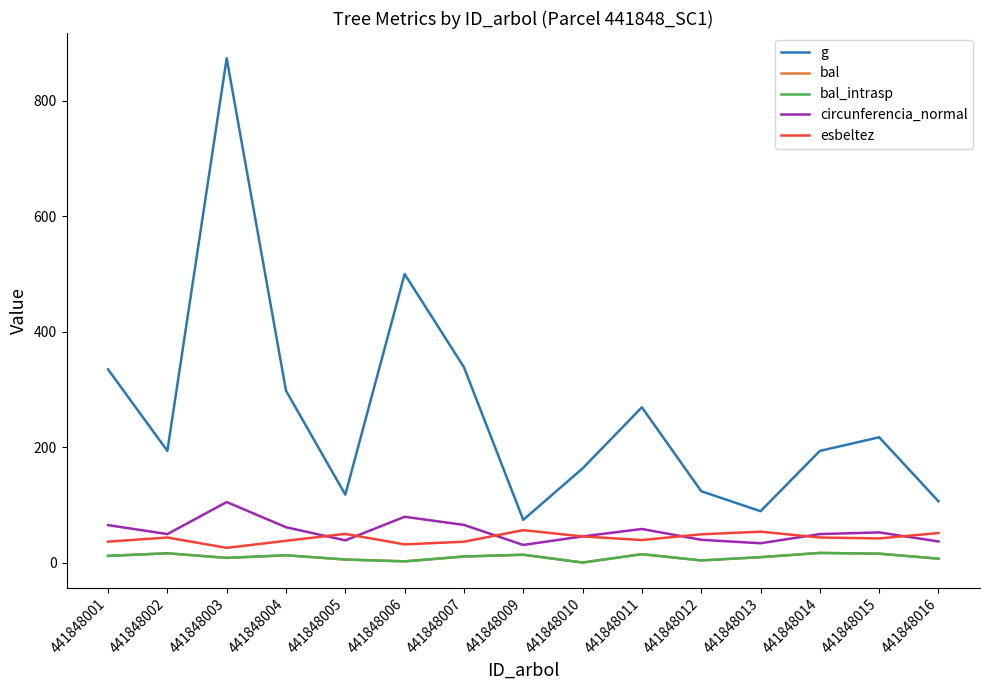

Is this an area chart (filled region under the line)?

No